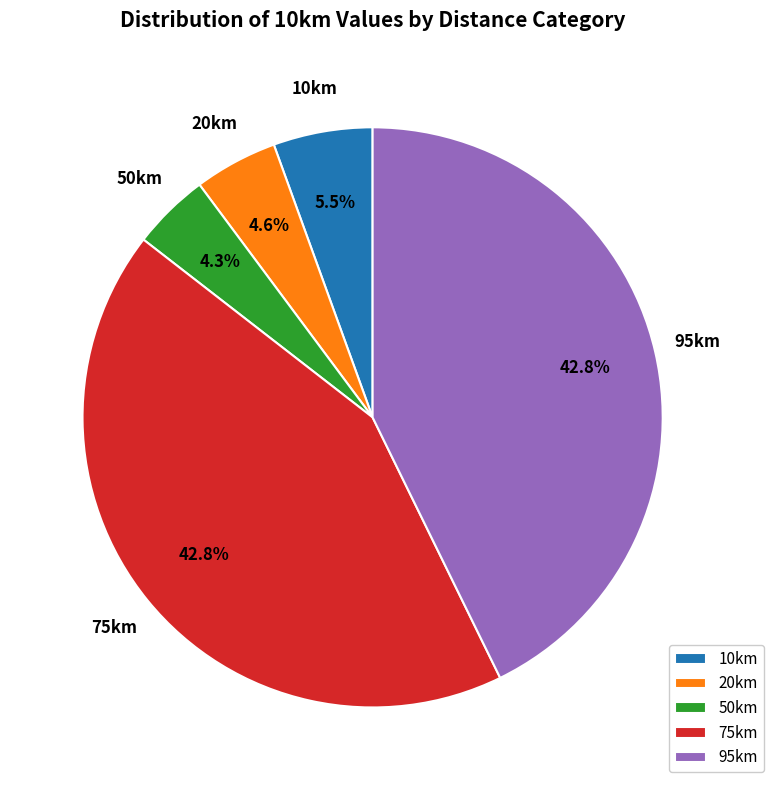

To the nearest percent, what is the difference between the largest and smallest slice percentages?

38%